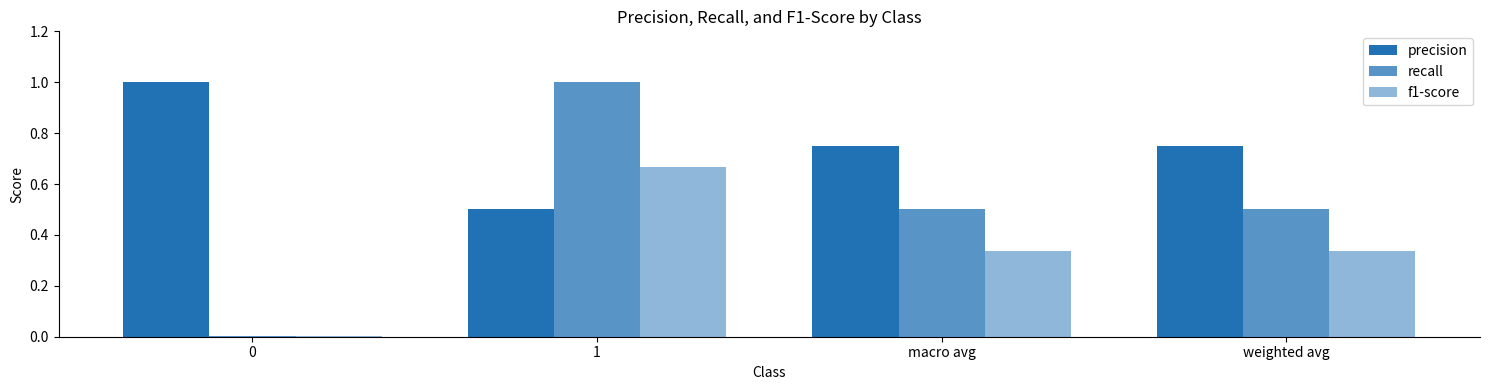

Are the bars horizontal?

No